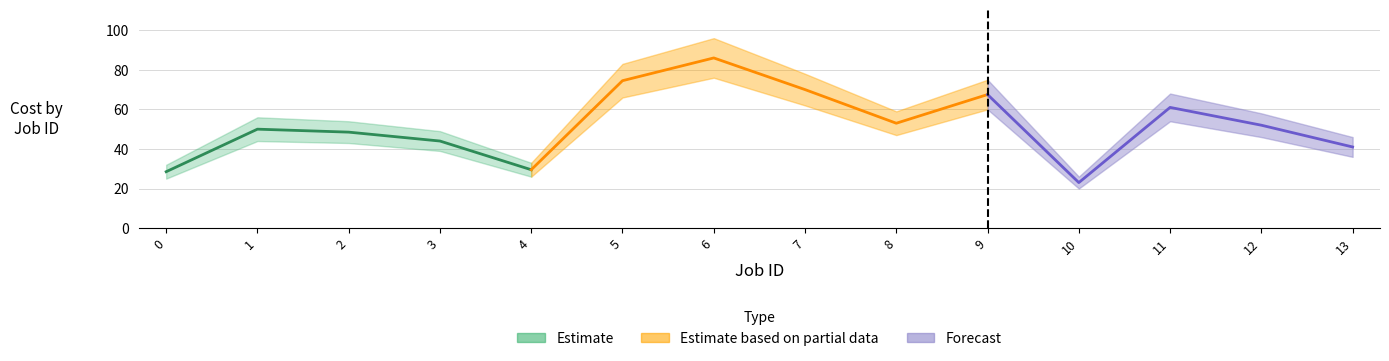

True or false: Cost max and Cost min cross at least once.

False